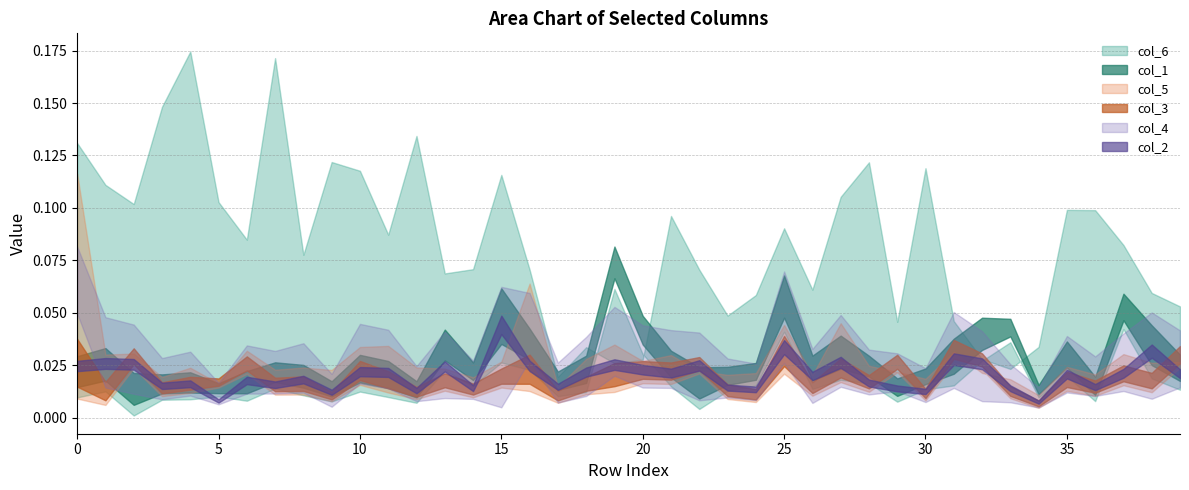

Which series has the widest spread of values?

col_6